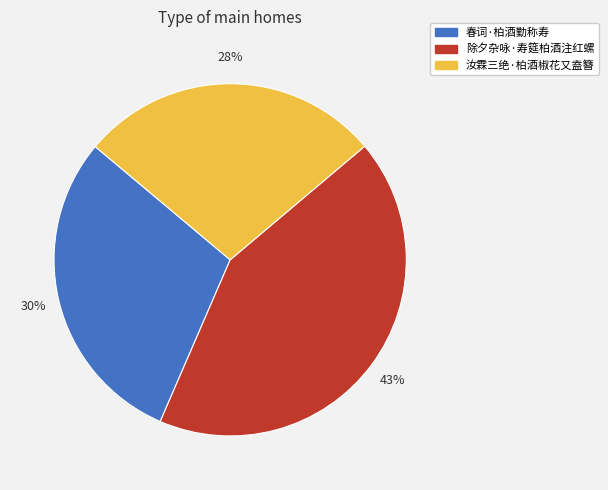

Is it true that 春词·柏酒勤称寿 is 21% of the pie?

False